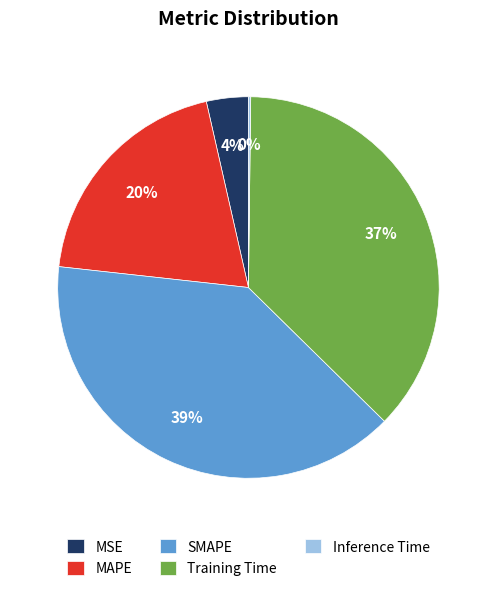

Is the sum of SMAPE and Training Time greater than half?

Yes